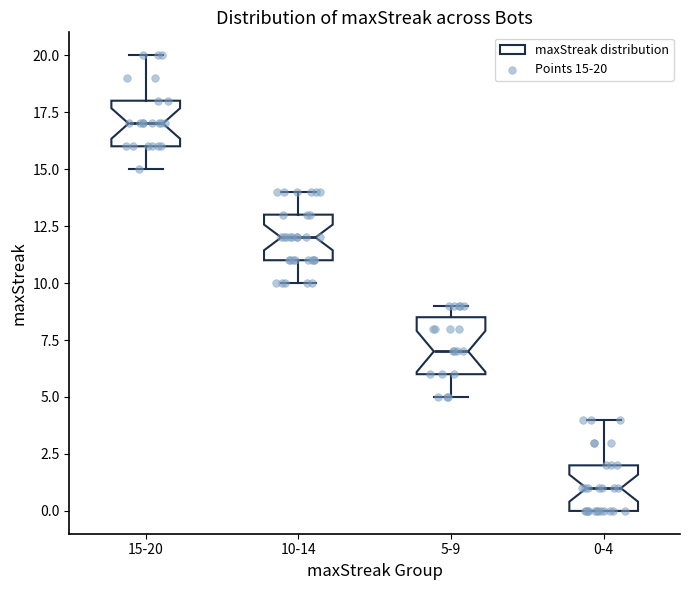

Reading left to right, transcribe this box plot: for each box, give where its median line is, the range the box spans, and where its two whiskers end, as read against the y-axis. The values are not printed on the chart, so give them approximately, as read against the axis.

15-20: median 17.0, box 16.0 to 18.0, whiskers 15.0 to 20.0
10-14: median 12.0, box 11.0 to 13.0, whiskers 10.0 to 14.0
5-9: median 7.0, box 6.0 to 8.5, whiskers 5.0 to 9.0
0-4: median 1.0, box 0.0 to 2.0, whiskers 0.0 to 4.0